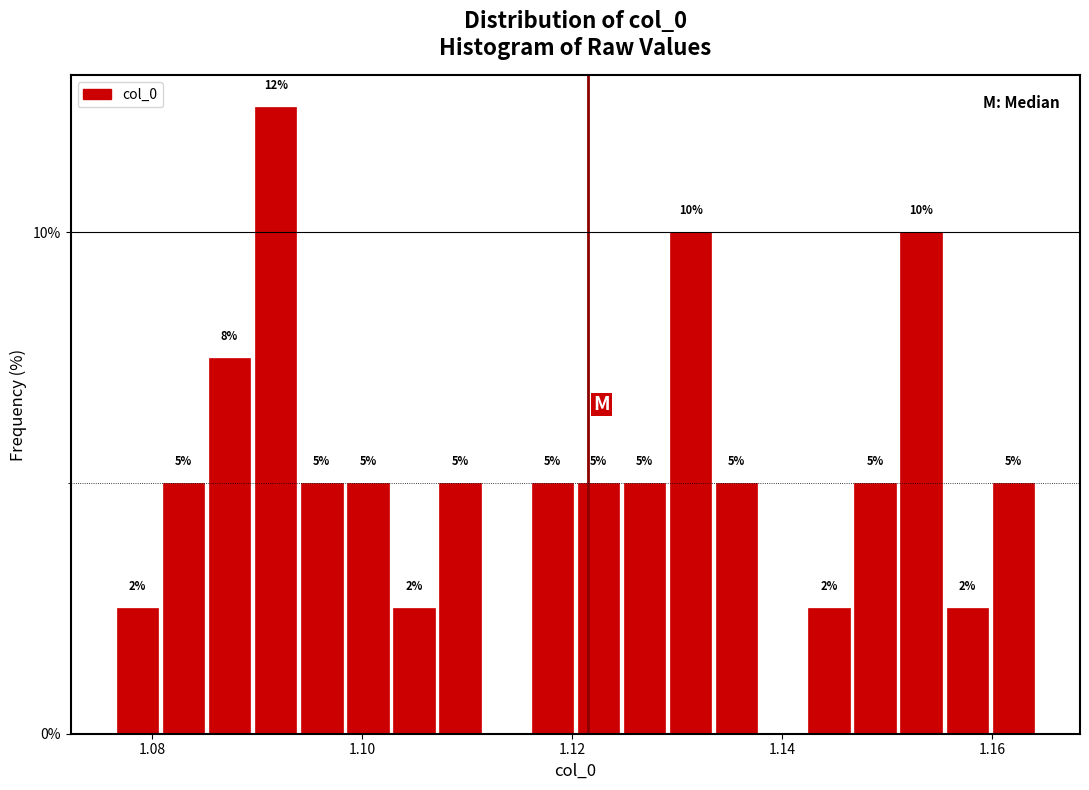

Around what value on the x-axis is the tallest bar? Give the approximate position of its centre, as read against the axis.

1.092